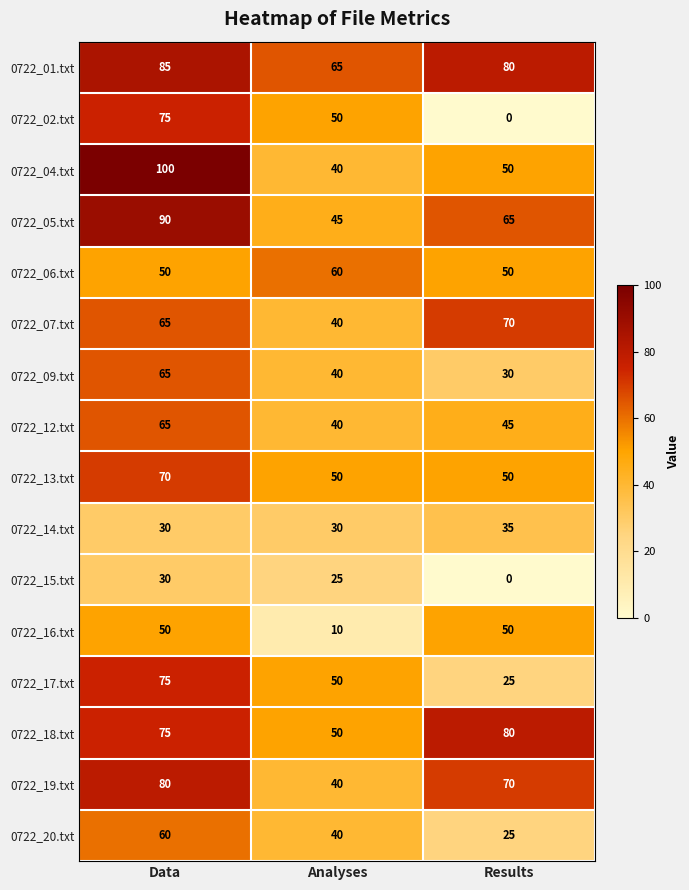

What is the difference between the maximum and minimum values in the 0722_04.txt series?

60